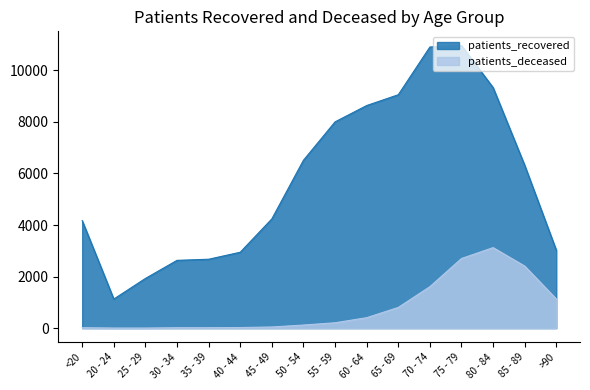

True or false: patients_recovered and patients_deceased intersect in this chart.

False